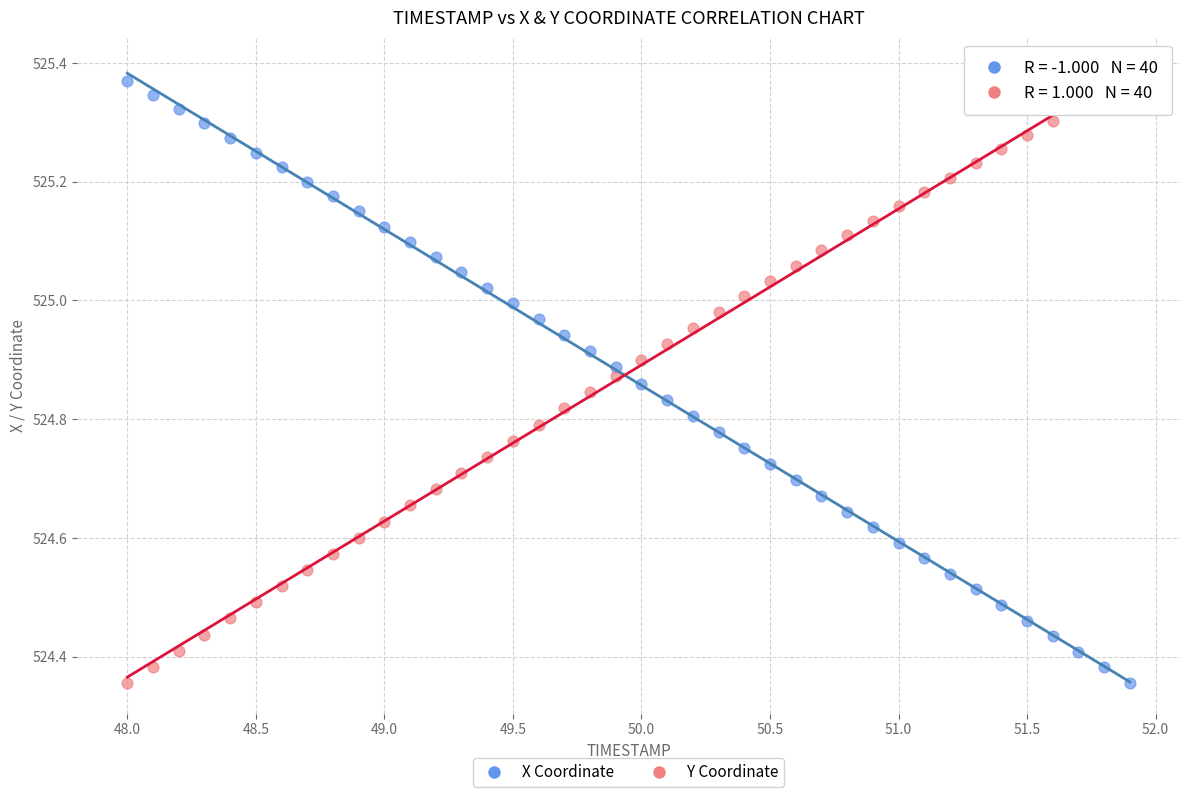

Across all data points, what is the range of Y values (max minus min)?

1.0